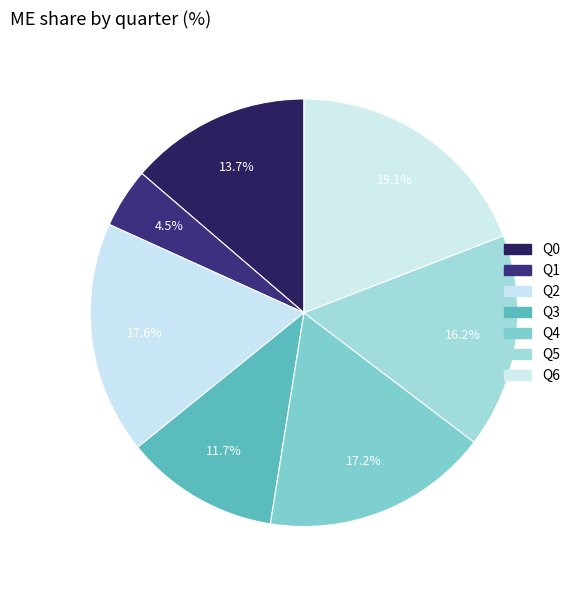

To the nearest percent, what is the difference between the largest and smallest slice percentages?

15%